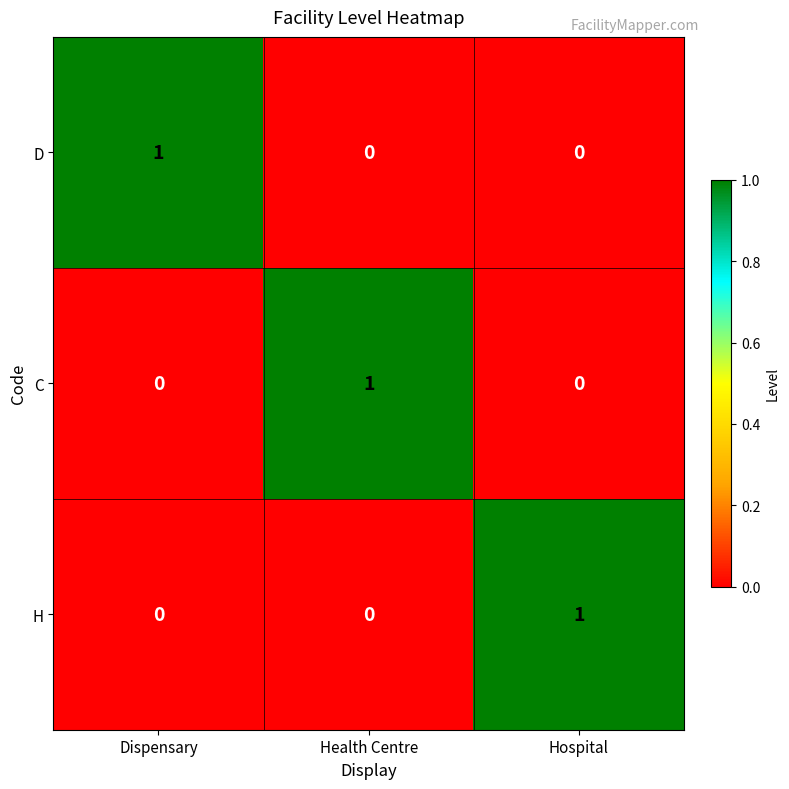

At how many categories does at least one series exceed 0?

3